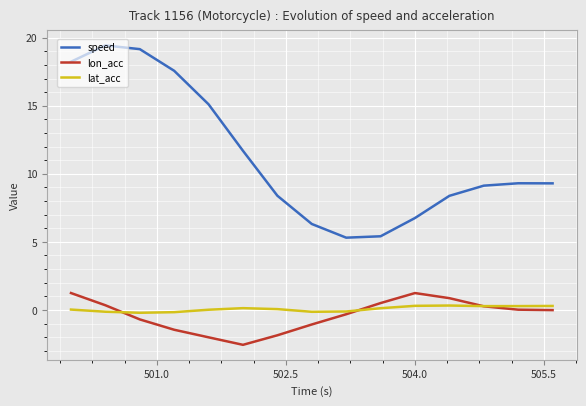

True or false: lat_acc and speed cross at least once.

False